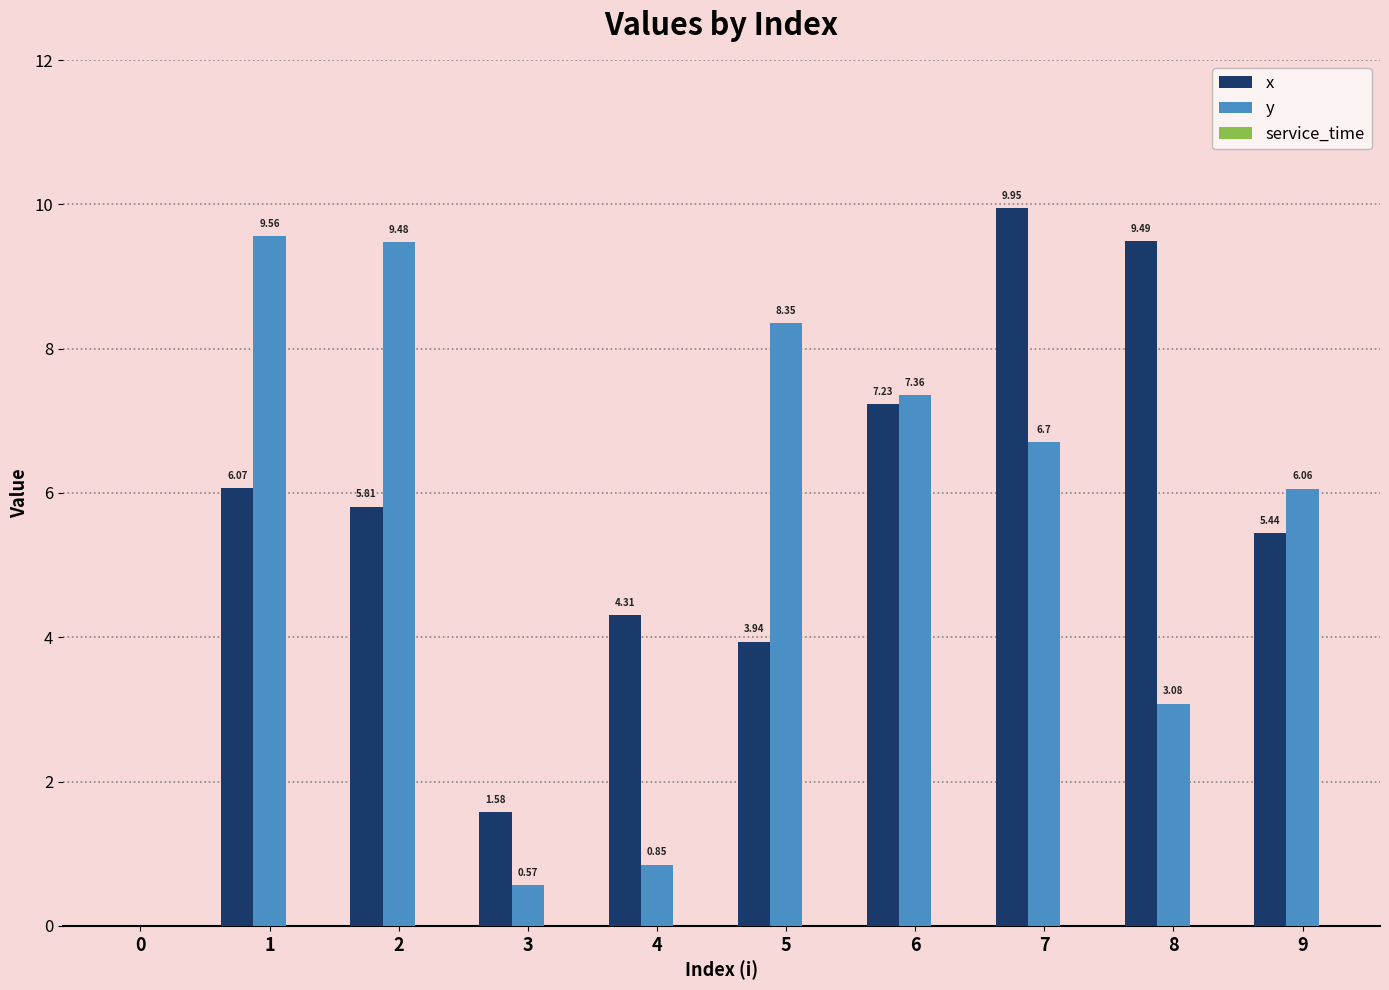

Is the value of x at 8 greater than the value of y at 3?

Yes